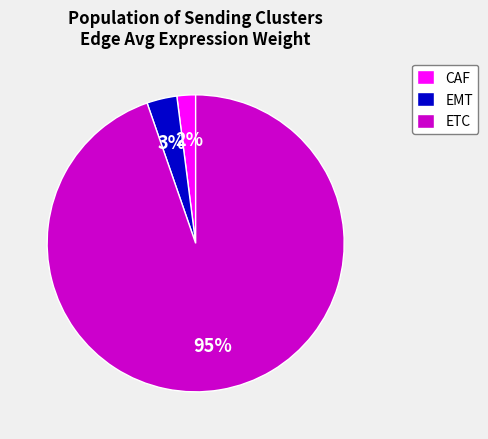

What is the majority slice?

ETC